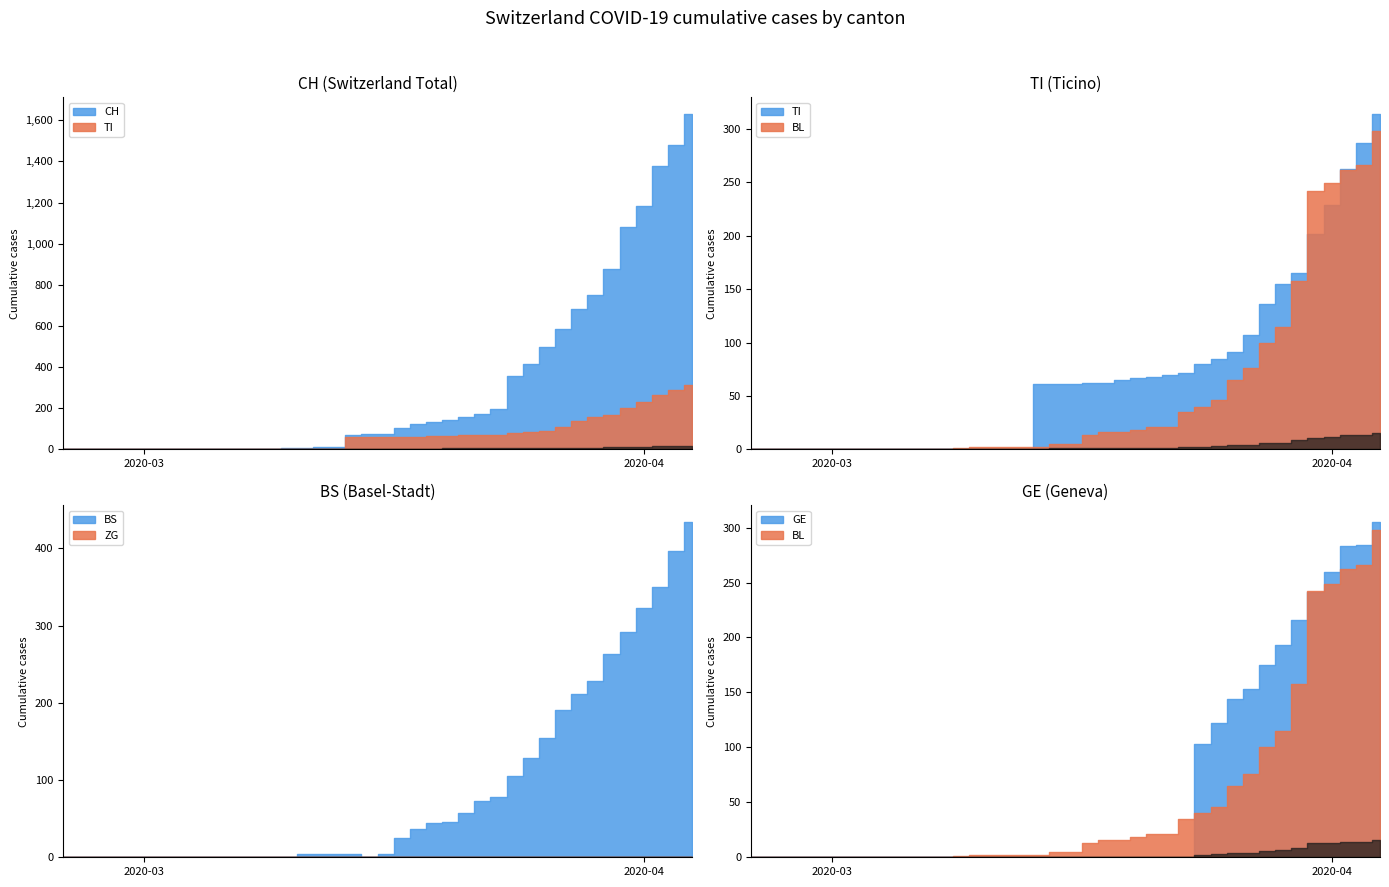

Reading left to right, transcribe all the data shown in this chart.

CH: 0=0	1=0	2=0	3=0	4=0	5=0	6=0	7=0	8=0	9=0	10=1	11=1	12=1	13=3	14=4	15=8	16=9	17=9	18=70	19=73	20=74	21=105	22=123	23=134	24=140	25=155	26=173	27=194	28=355	29=414	30=499	31=584	32=683	33=752	34=877	35=1079	36=1183	37=1376	38=1479	39=1630
TI: 0=0	1=0	2=0	3=0	4=0	5=0	6=0	7=0	8=0	9=0	10=0	11=0	12=0	13=0	14=0	15=0	16=0	17=0	18=61	19=61	20=61	21=62	22=62	23=65	24=67	25=68	26=70	27=71	28=80	29=85	30=91	31=107	32=136	33=155	34=165	35=202	36=229	37=263	38=287	39=314
BL: 0=0	1=0	2=0	3=0	4=0	5=0	6=0	7=0	8=0	9=0	10=0	11=0	12=0	13=1	14=2	15=2	16=2	17=2	18=2	19=5	20=5	21=13	22=16	23=16	24=18	25=21	26=21	27=35	28=40	29=46	30=65	31=76	32=100	33=115	34=158	35=242	36=249	37=262	38=266	39=298
BS: 0=0	1=0	2=0	3=0	4=0	5=0	6=0	7=0	8=0	9=0	10=0	11=0	12=0	13=0	14=0	15=4	16=4	17=4	18=4	19=0	20=4	21=25	22=36	23=44	24=46	25=57	26=73	27=78	28=105	29=128	30=155	31=191	32=211	33=228	34=263	35=292	36=323	37=350	38=397	39=434
ZG: 0=0	1=0	2=0	3=0	4=0	5=0	6=0	7=0	8=0	9=0	10=0	11=0	12=0	13=0	14=0	15=0	16=0	17=0	18=0	19=0	20=0	21=0	22=0	23=0	24=0	25=0	26=0	27=0	28=0	29=0	30=0	31=0	32=0	33=0	34=0	35=0	36=0	37=0	38=0	39=0
GE: 0=0	1=0	2=0	3=0	4=0	5=0	6=0	7=0	8=0	9=0	10=0	11=0	12=0	13=0	14=0	15=0	16=0	17=0	18=0	19=0	20=0	21=0	22=0	23=0	24=0	25=0	26=0	27=0	28=103	29=122	30=144	31=153	32=175	33=193	34=216	35=241	36=260	37=283	38=284	39=305